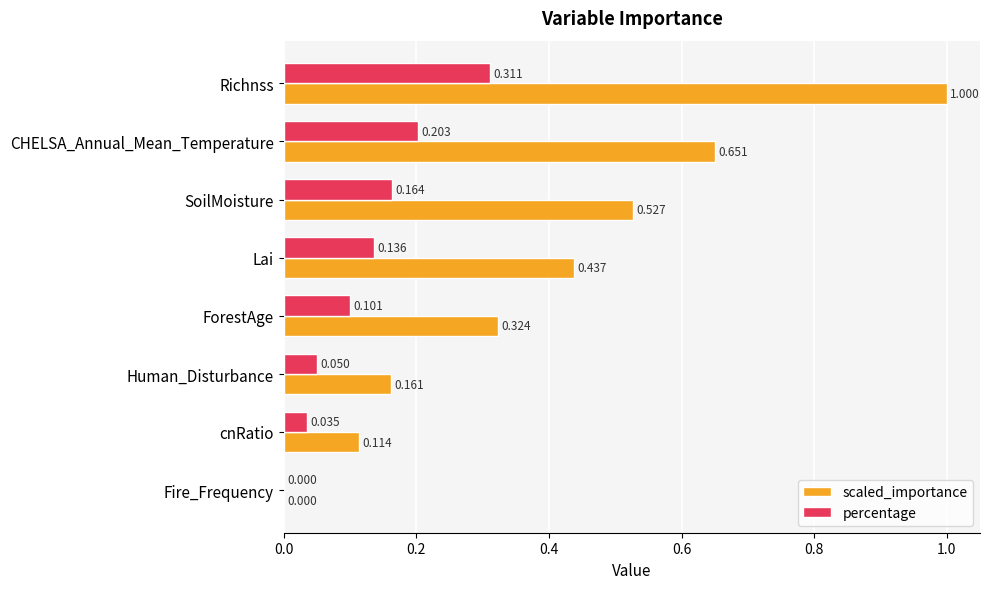

Which series has the largest total across all categories?

scaled_importance